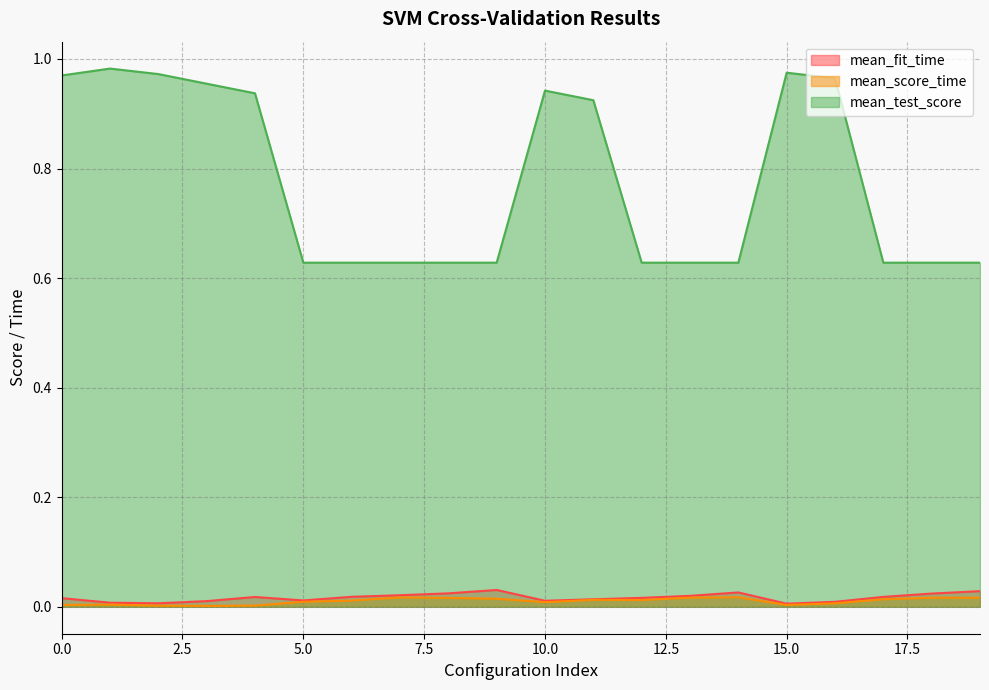

True or false: mean_test_score and mean_score_time cross at least once.

False